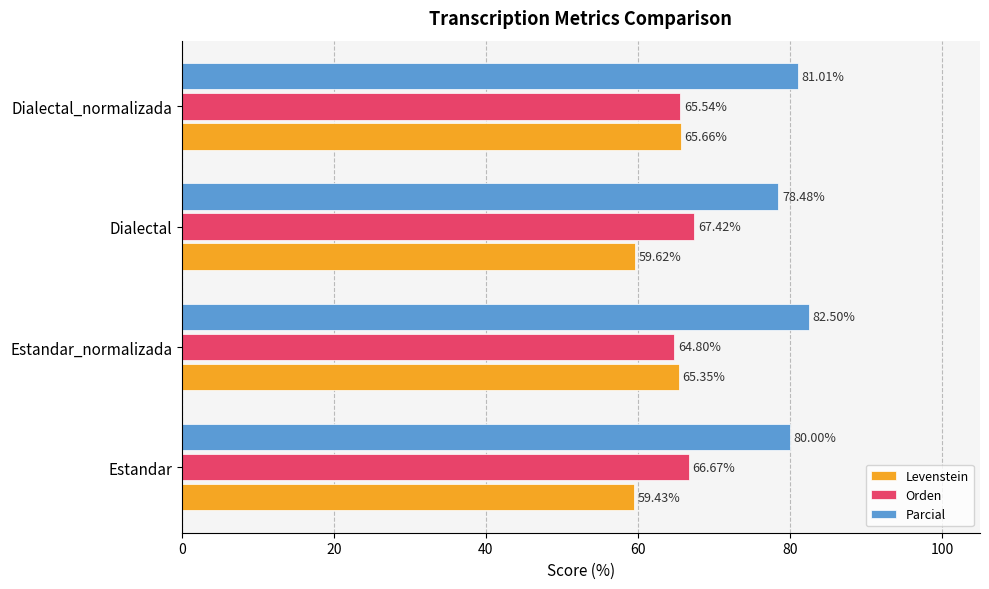

List the series in order of their overall mean, highest first.

Parcial, Orden, Levenstein